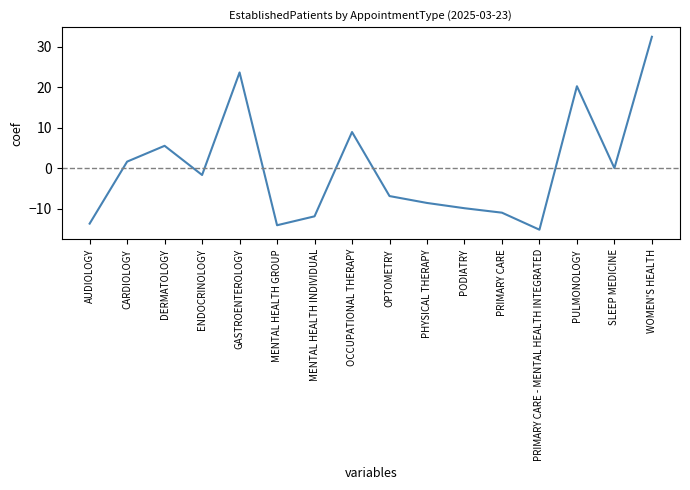

What is the sum of the values at PODIATRY and WOMEN'S HEALTH?

22.6